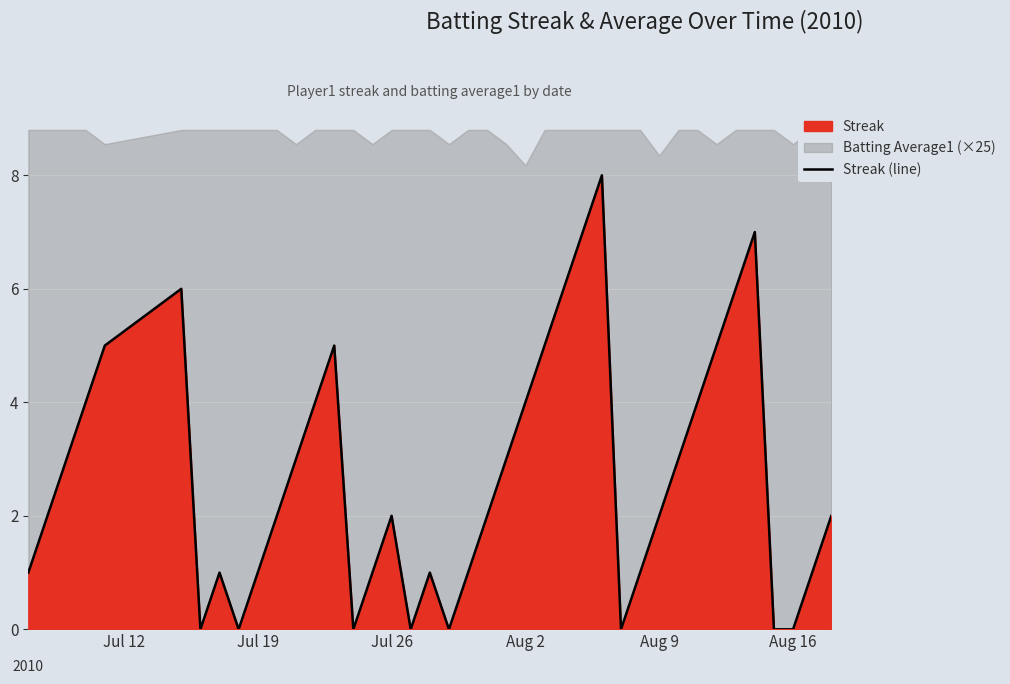

What is the maximum value for Streak (line)?

8